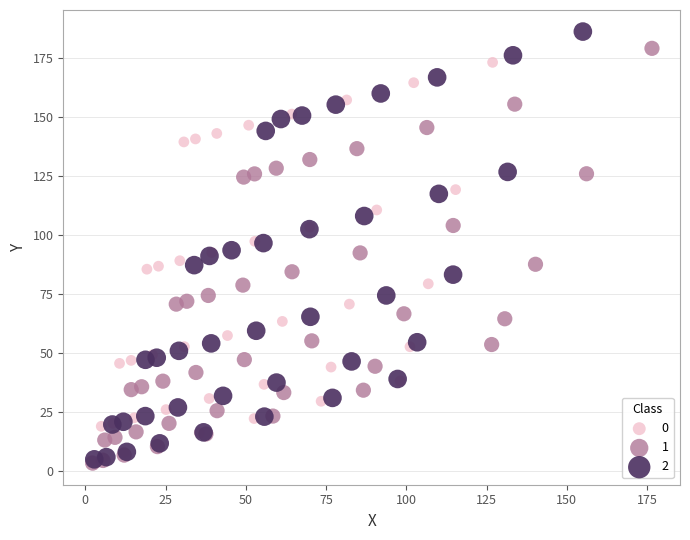

What are all the series names shown in the legend?

0, 1, 2